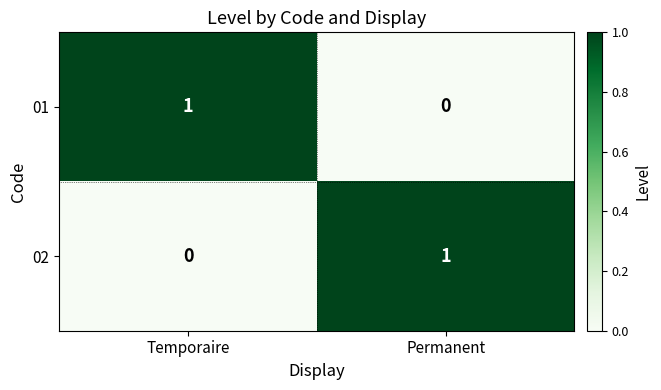

At which label is 01 closest to 0?

Permanent